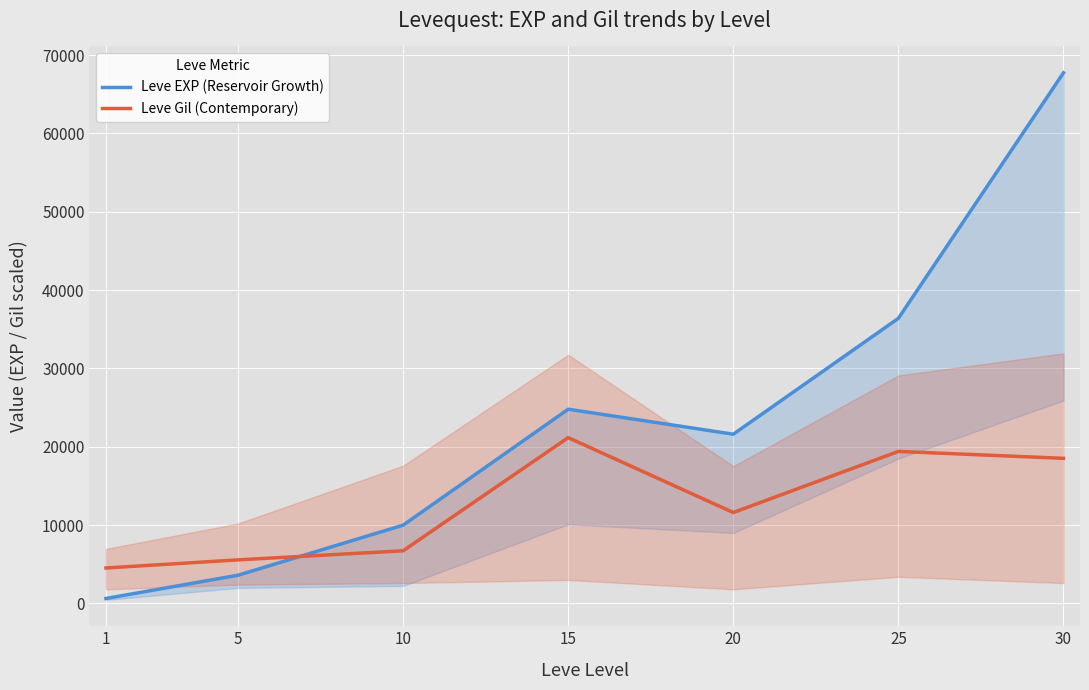

Between 10 and 25, which is larger?

25